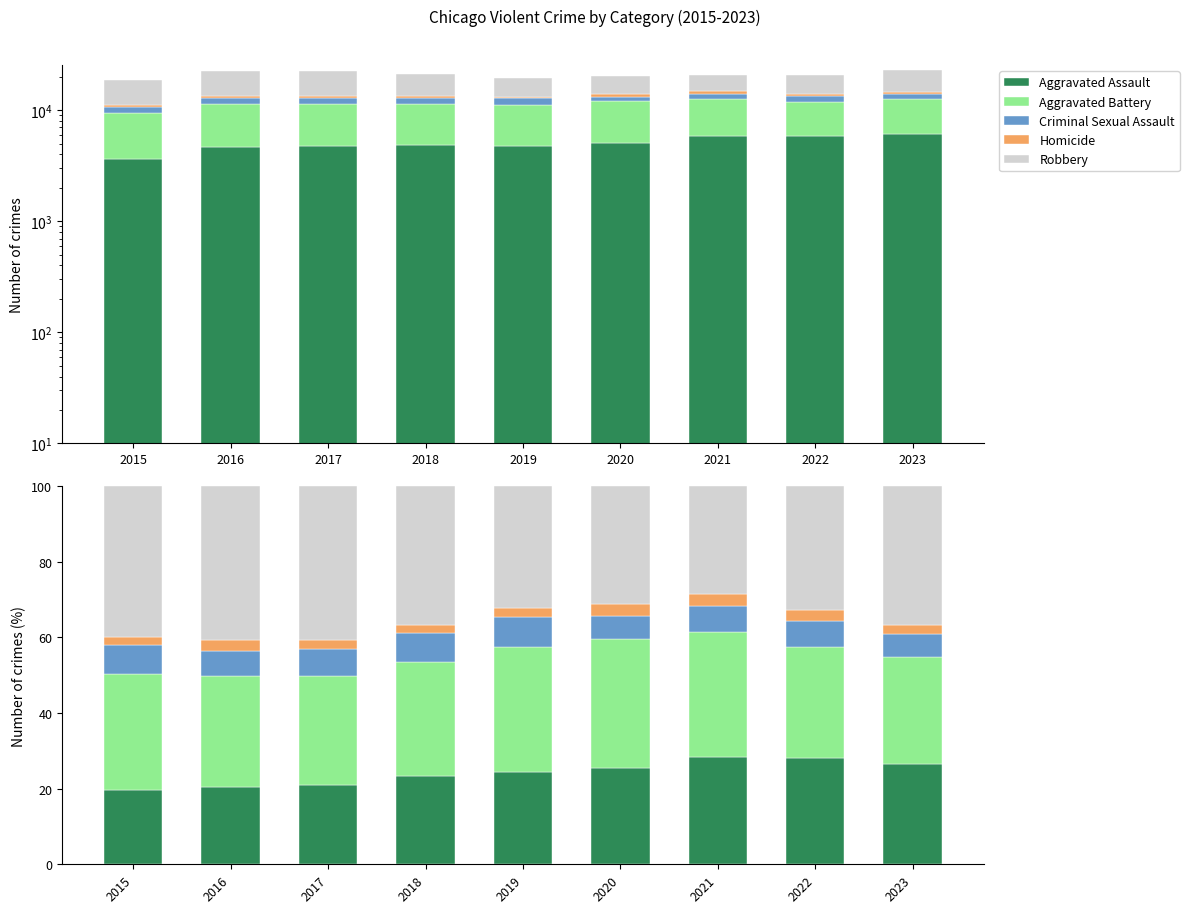

At which label does Criminal Sexual Assault reach its peak?

2019